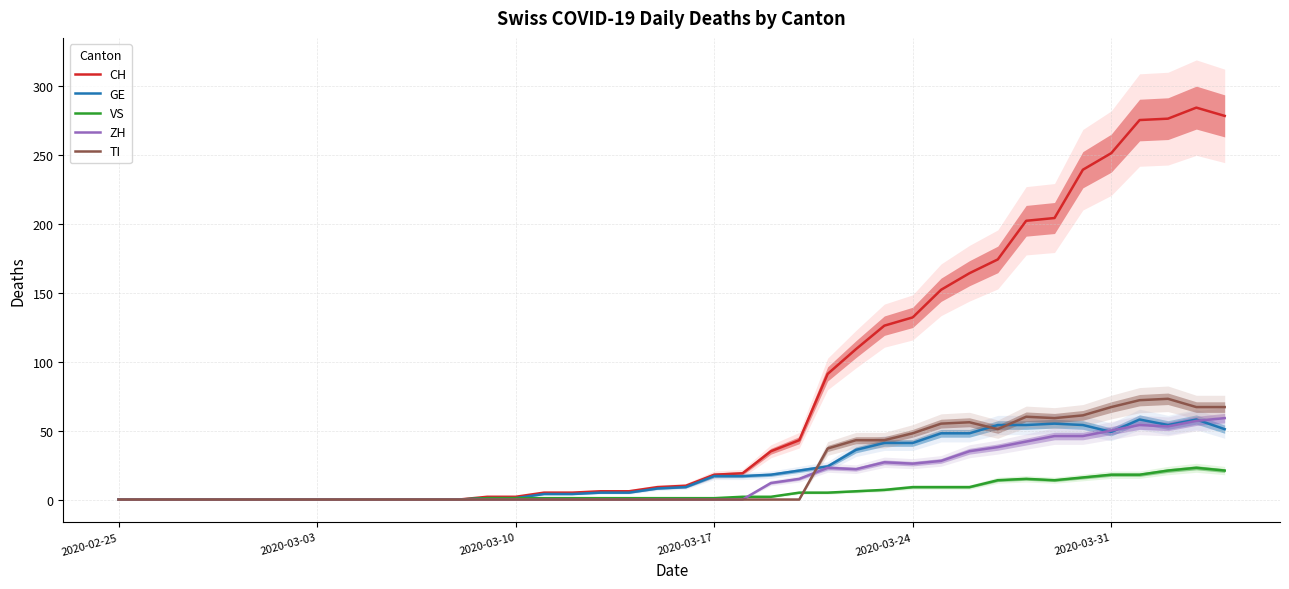

What is the highest value of the GE series?

58